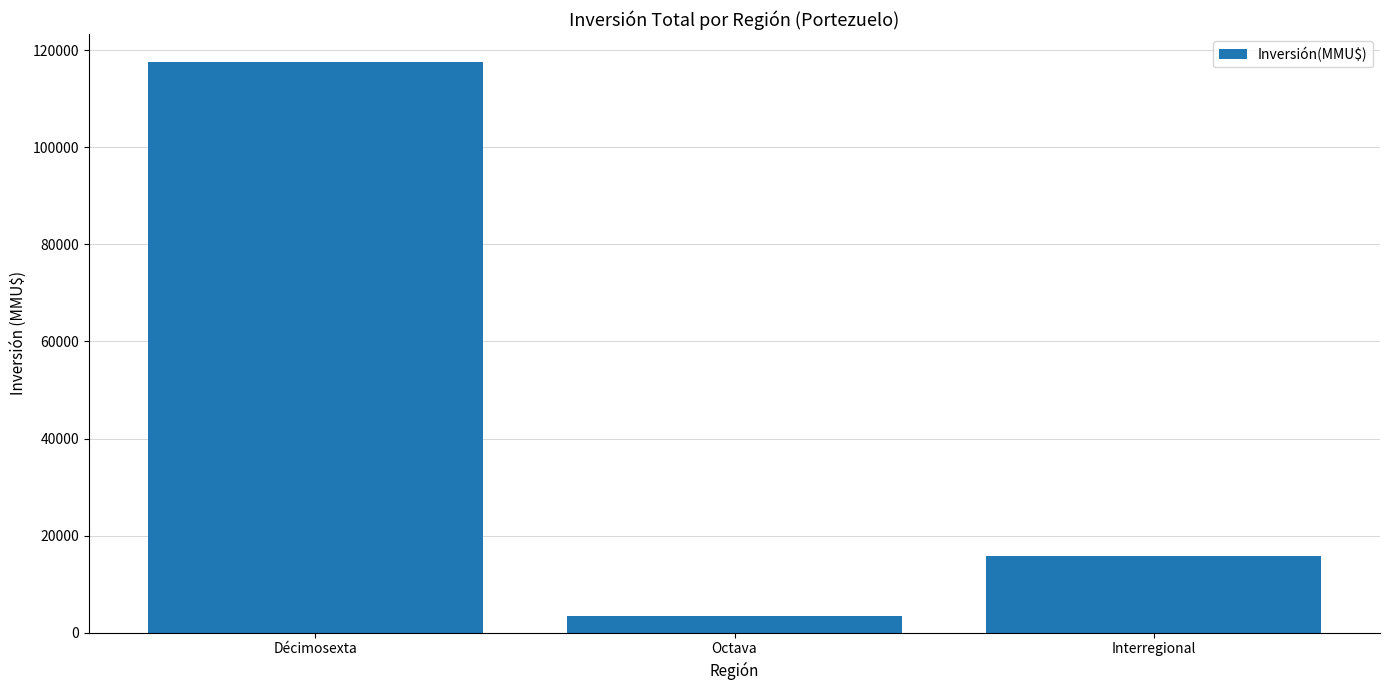

What is the ratio of the value at Décimosexta to the value at Interregional?

7.4